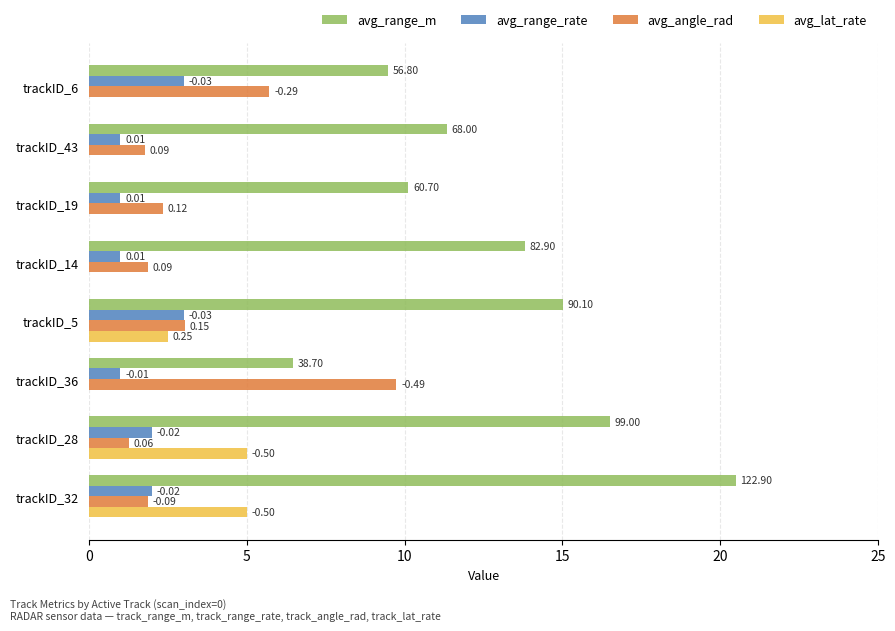

What is the average value of the avg_range_m series?

12.9